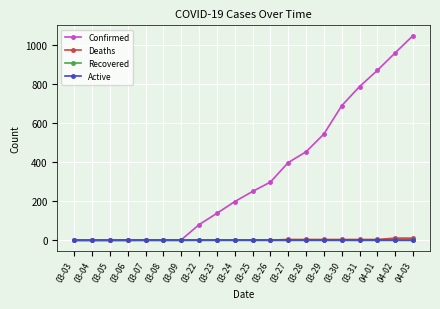

What is the greatest value displayed?

1049